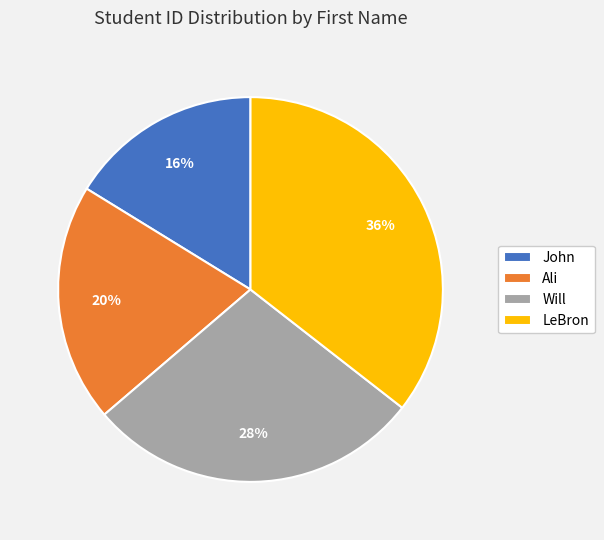

Is there any slice that represents more than half of the pie?

No